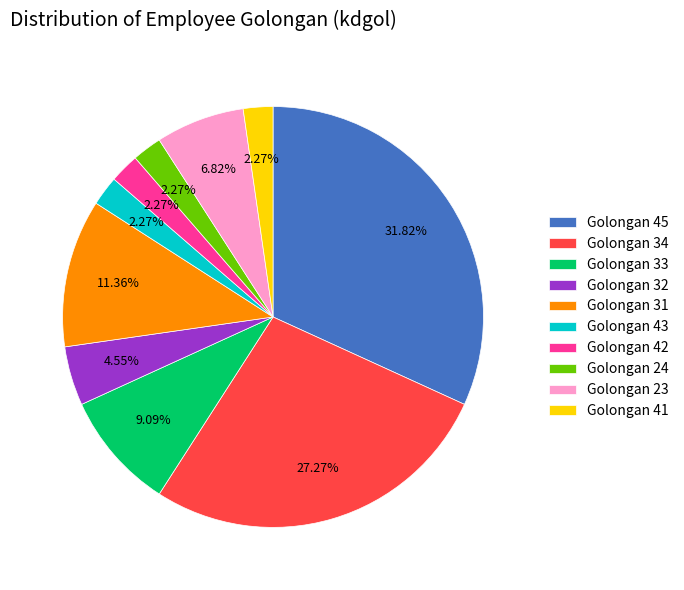

Does any single category account for the majority?

No